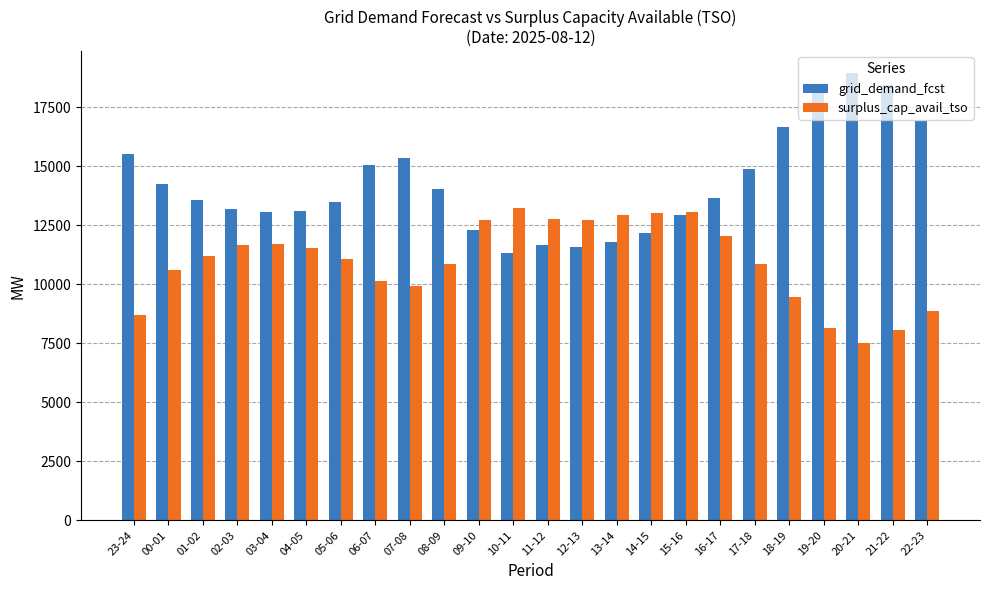

The value of grid_demand_fcst at 02-03 is 6210. True or false?

False